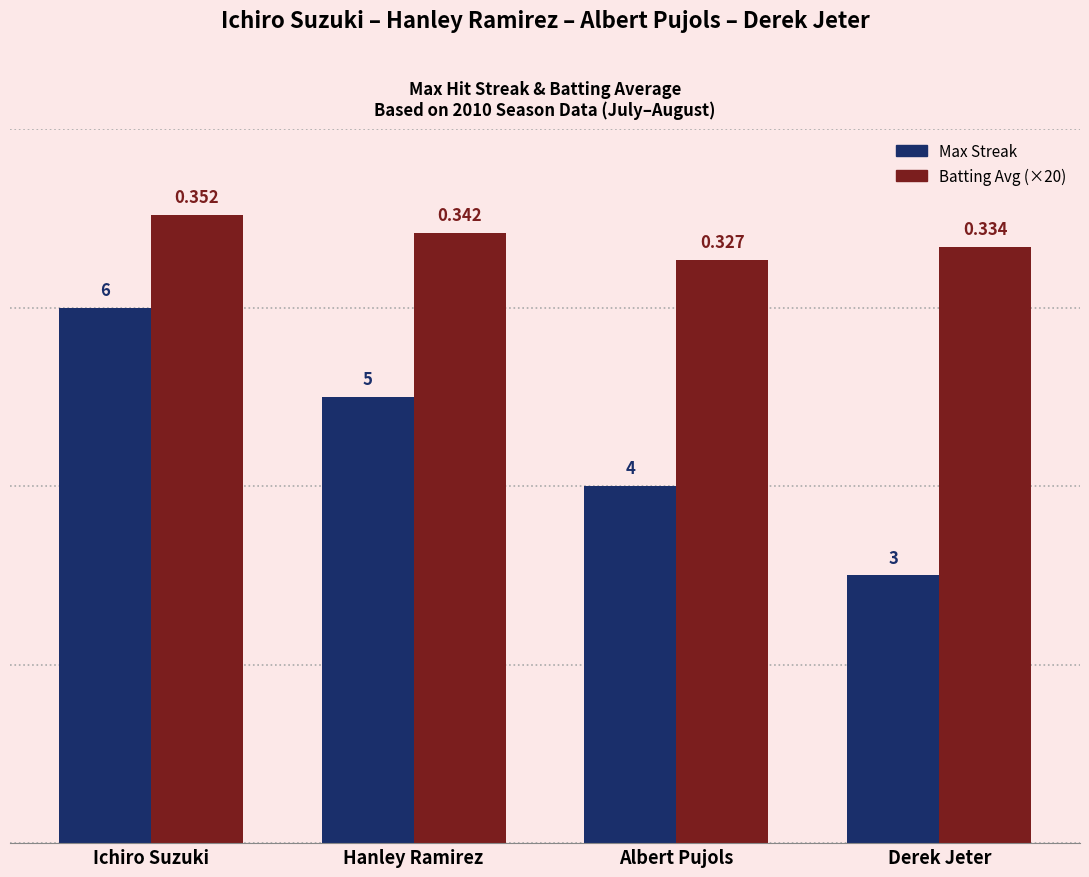

Between Hanley Ramirez and Derek Jeter, which series saw the biggest shift?

Max Streak